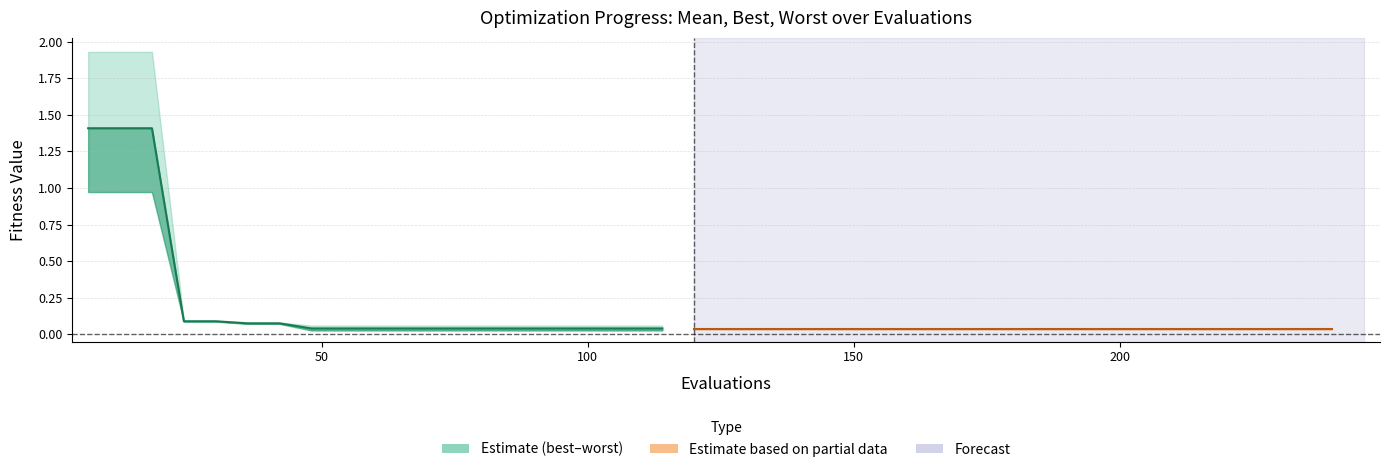

What is the difference between the second highest and minimum values in the best series?

0.9